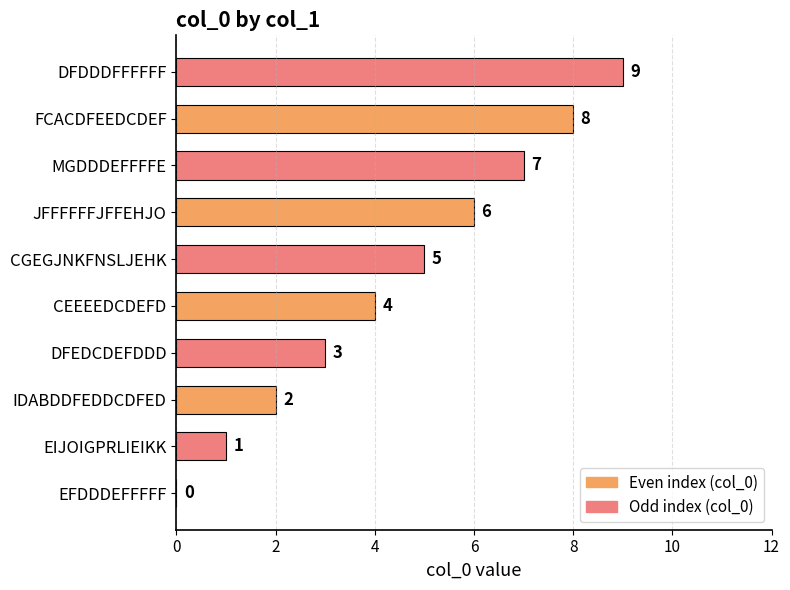

What is the change in value from MGDDDEFFFFE to DFDDDFFFFFF?

+2